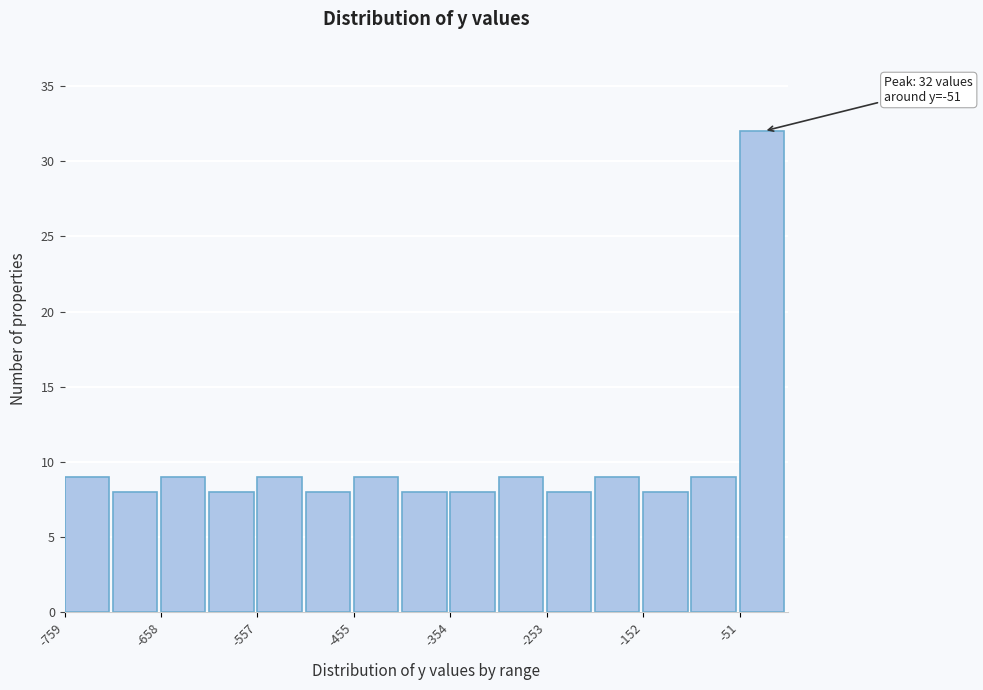

Around what value on the x-axis is the tallest bar? Give the approximate position of its centre, as read against the axis.

-20